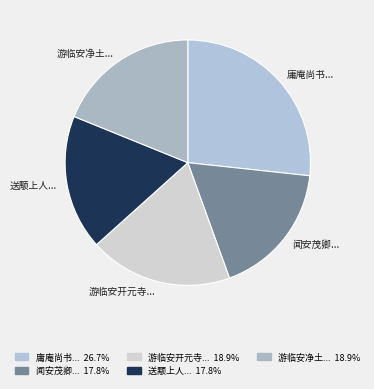

How many slices are in this pie chart?

5